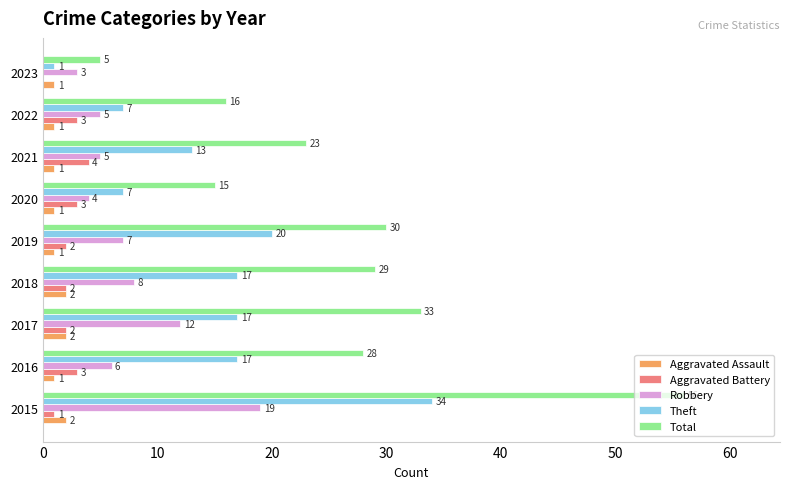

What is the highest value of the Total series?

56